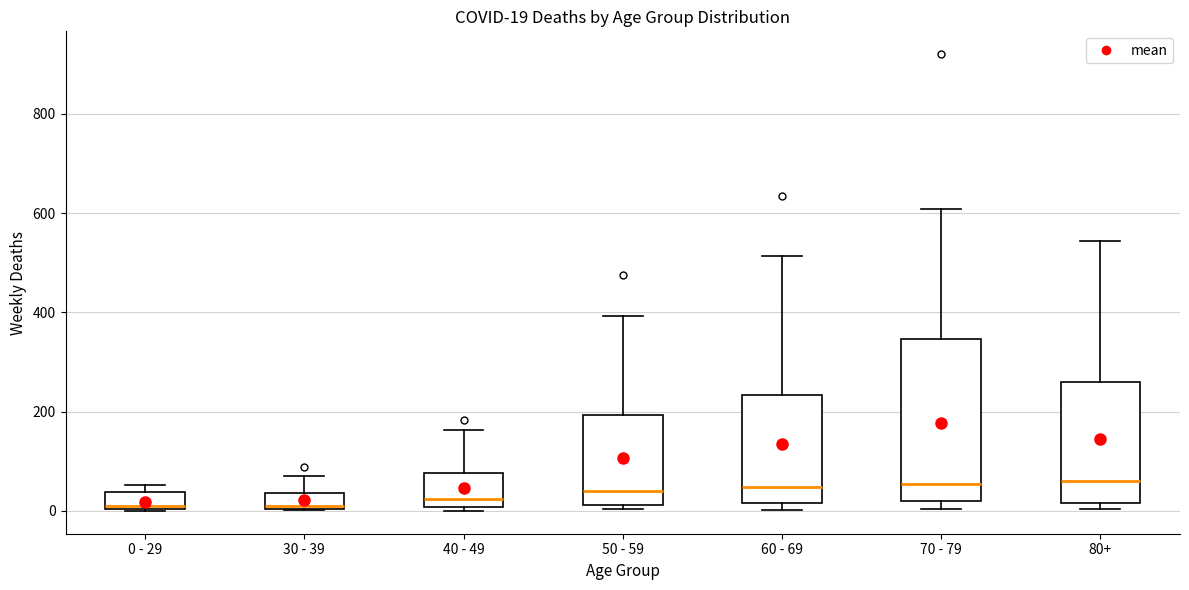

Comparing the boxes themselves (not the whiskers), which one is the tallest?

70 - 79